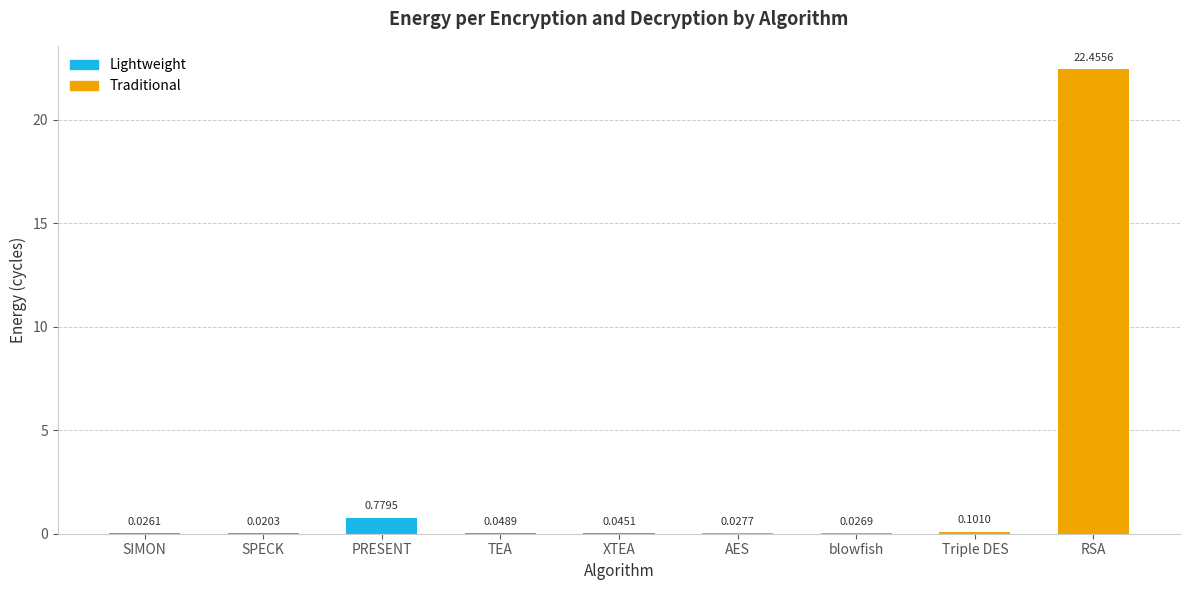

Where is the data nearest to the value 11?

PRESENT